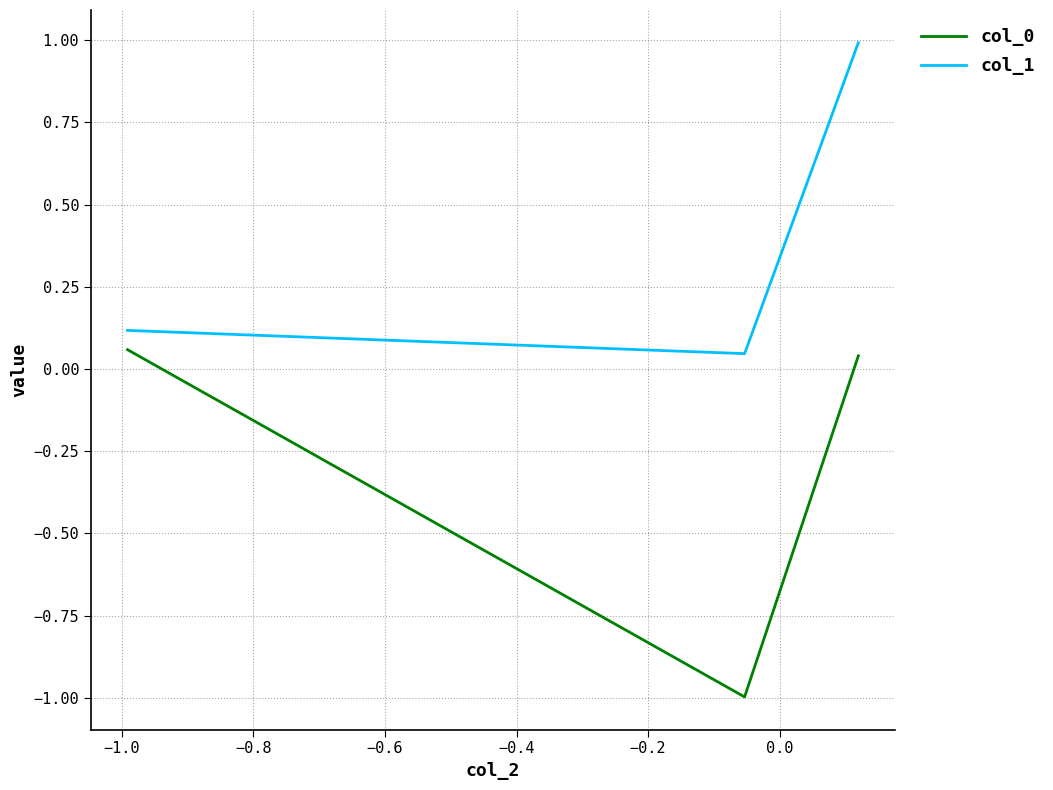

What is the average value of the col_0 series?

-0.3